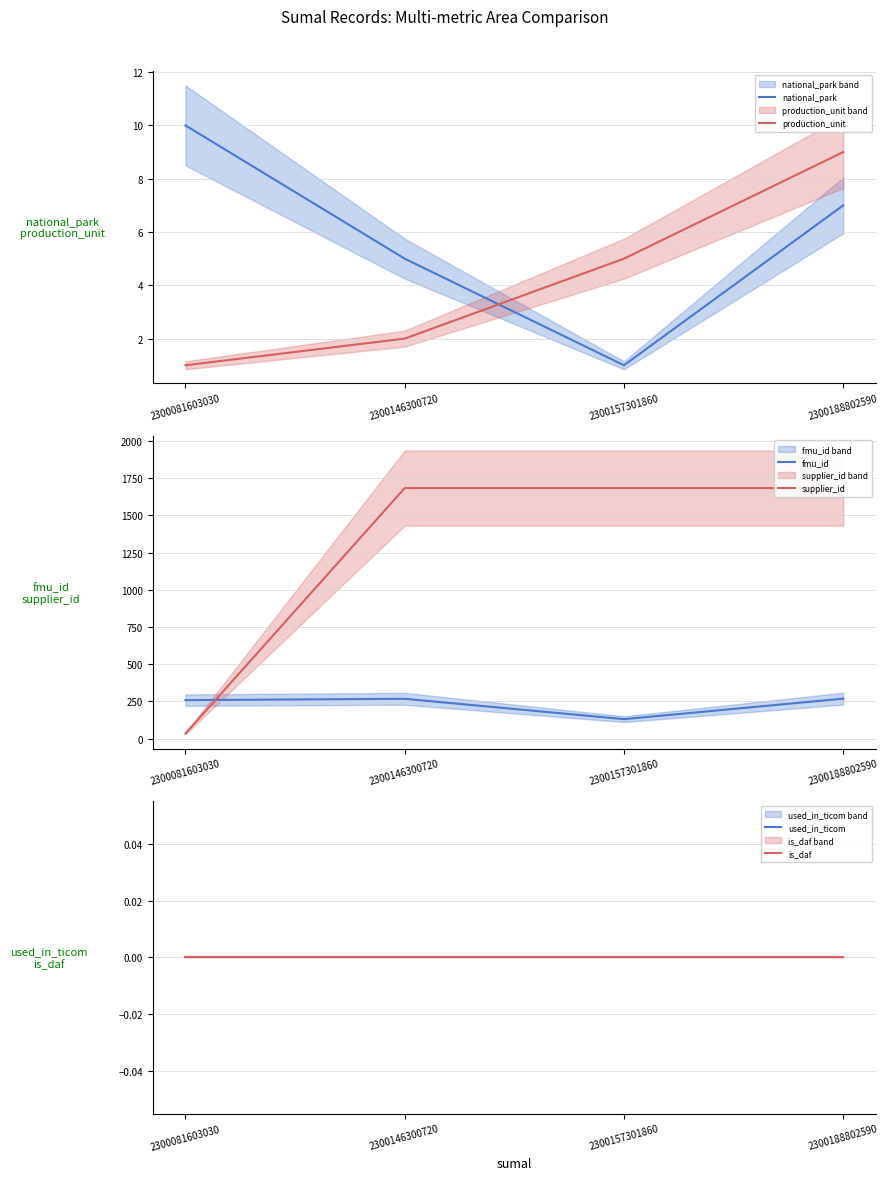

At which label is supplier_id closest to 858?

2300081603030